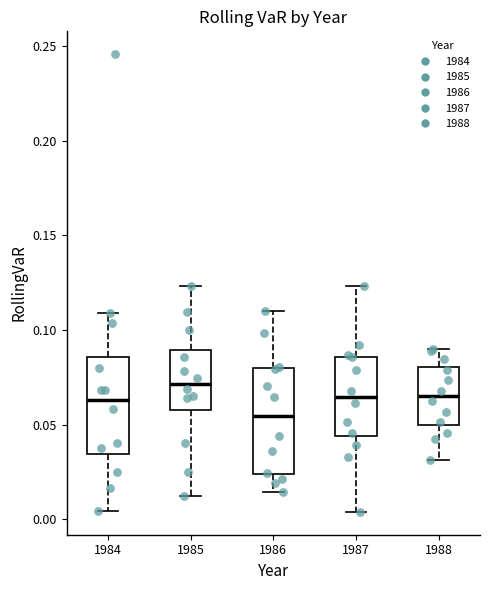

Reading left to right, read every box against the y-axis: the position of its median line, the range the box covers, and the ends of its whiskers. The values are not printed on the chart, so give them approximately, as read against the axis.

1984: median 0.065, box 0.035 to 0.085, whiskers 0.005 to 0.110
1985: median 0.070, box 0.060 to 0.090, whiskers 0.010 to 0.125
1986: median 0.055, box 0.025 to 0.080, whiskers 0.015 to 0.110
1987: median 0.065, box 0.045 to 0.085, whiskers 0.005 to 0.125
1988: median 0.065, box 0.050 to 0.080, whiskers 0.030 to 0.090